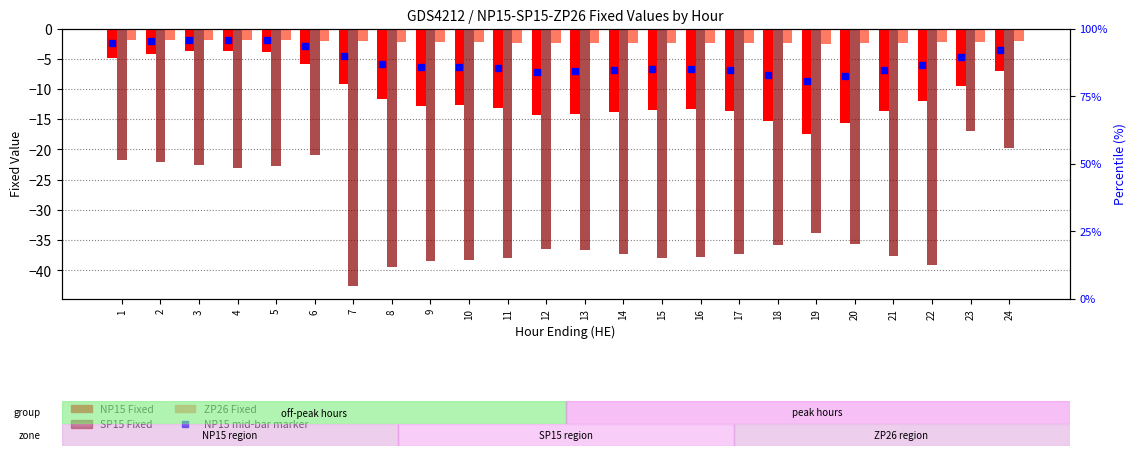

What is the value of the NP15 Fixed bar at the 15th from the left?

-13.5